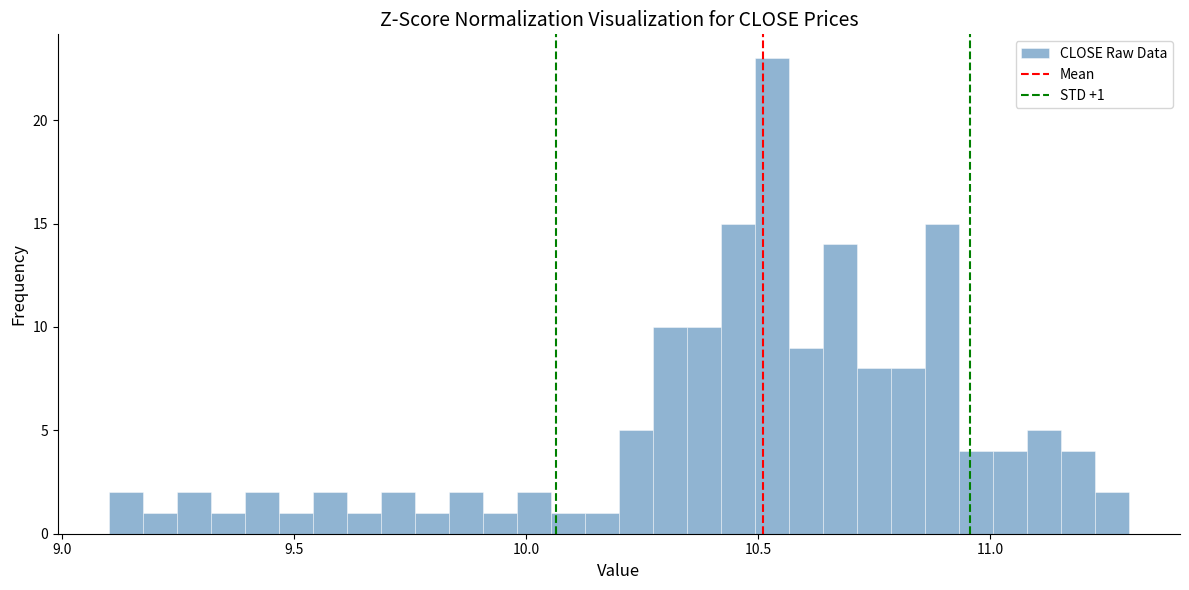

Around what value on the x-axis is the tallest bar? Give the approximate position of its centre, as read against the axis.

10.55